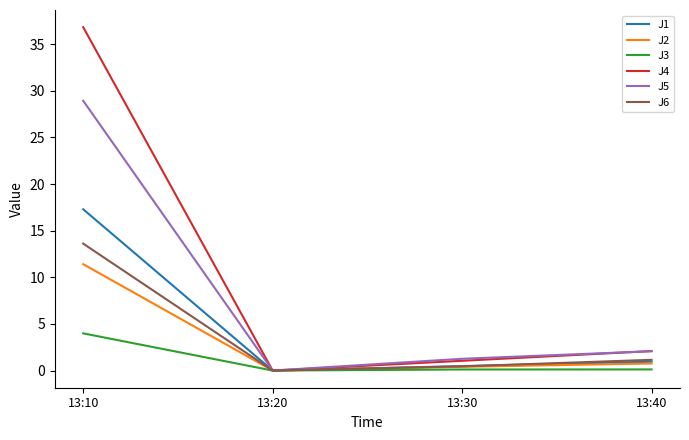

Is the value of J2 at 13:40 greater than the value of J3 at 13:30?

Yes